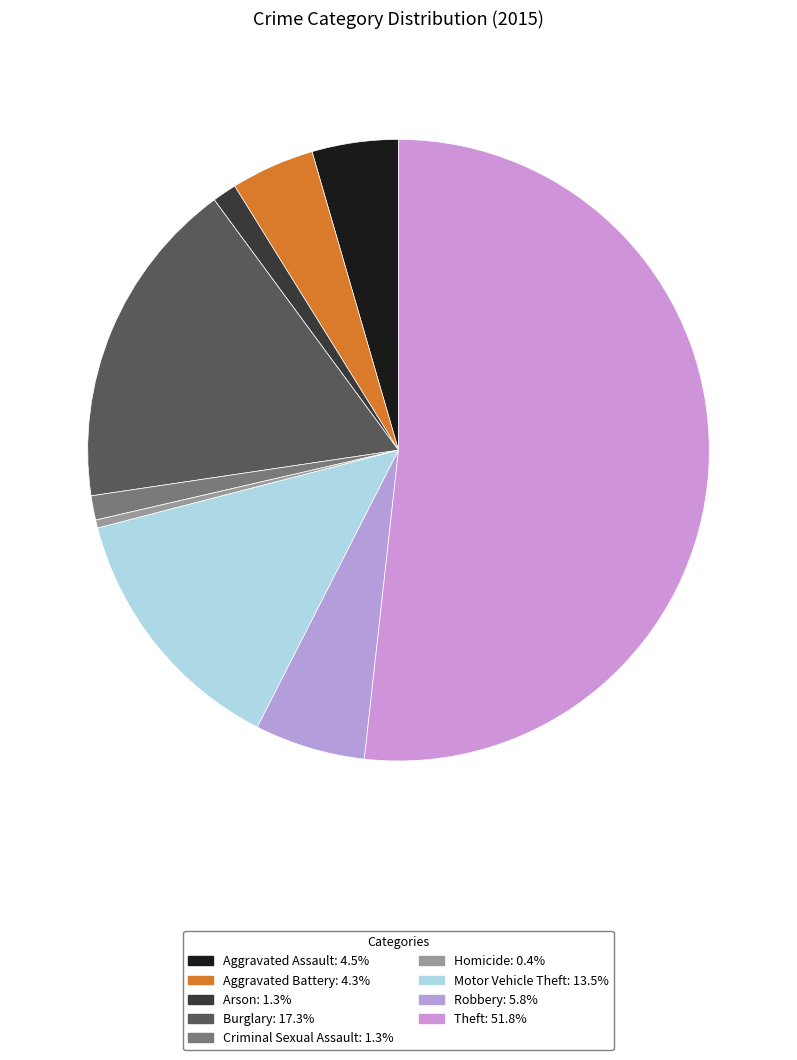

The Motor Vehicle Theft slice represents 20% of the pie. True or false?

False